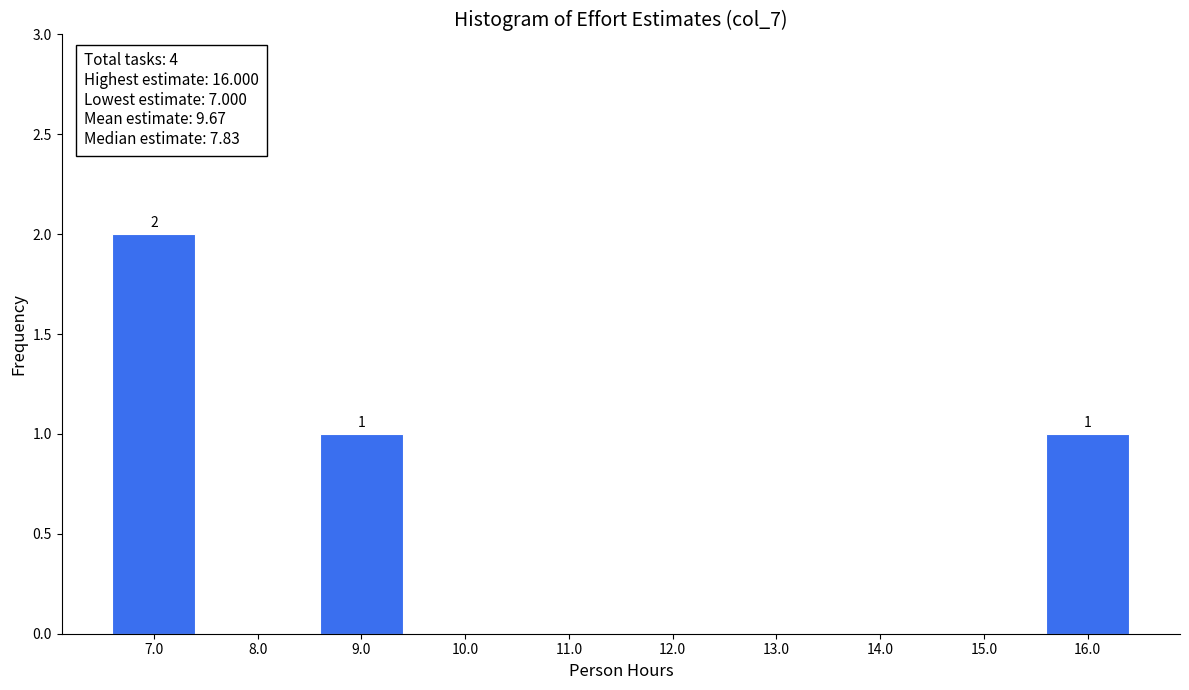

Which range on the x-axis has the tallest bar?

6.5 to 7.5